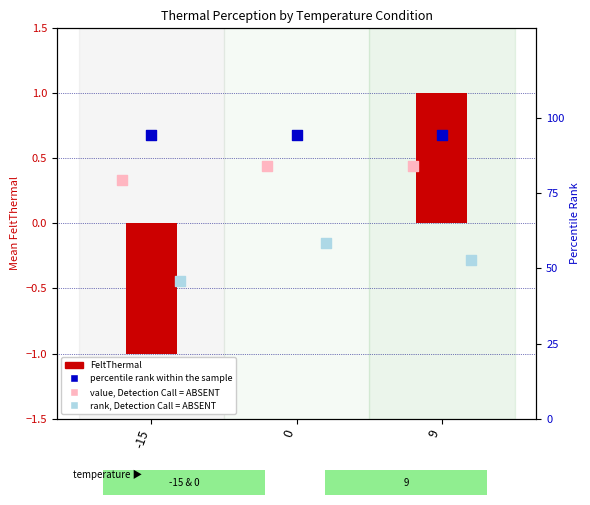

Is the value of percentile rank within the sample at 0 greater than the value of FeltThermal at -15?

Yes